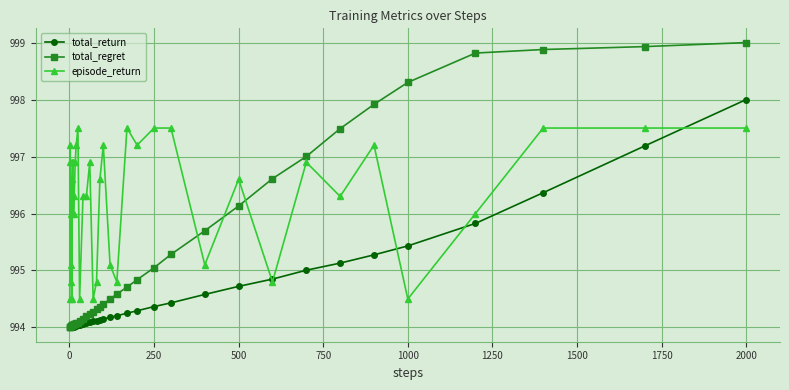

How many times do total_regret and episode_return cross each other?

3